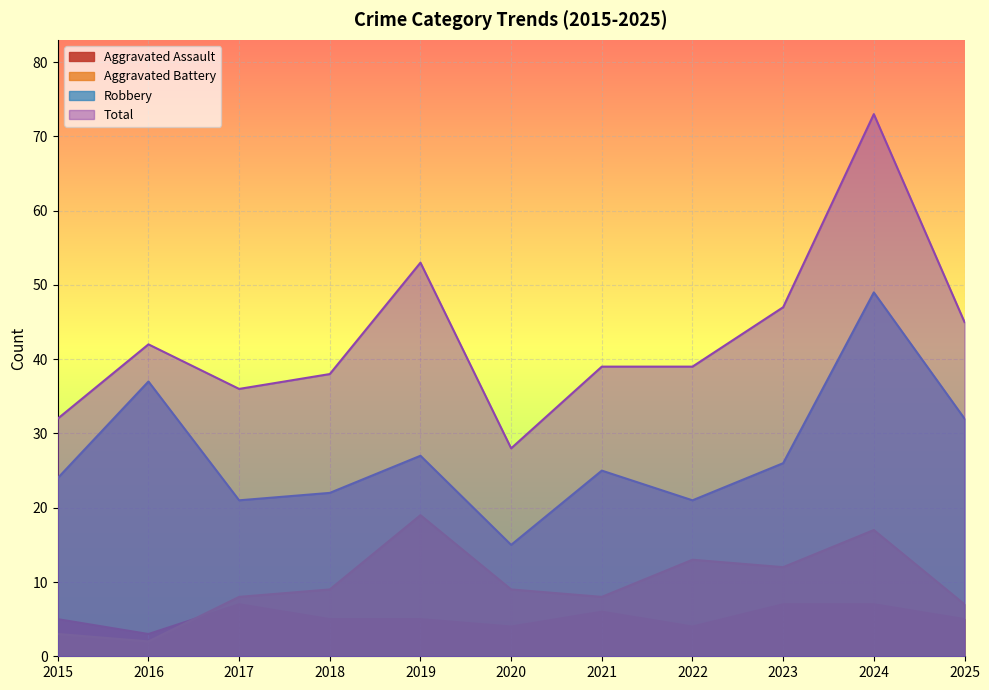

Between 2020 and 2021, which series saw the biggest shift?

Total